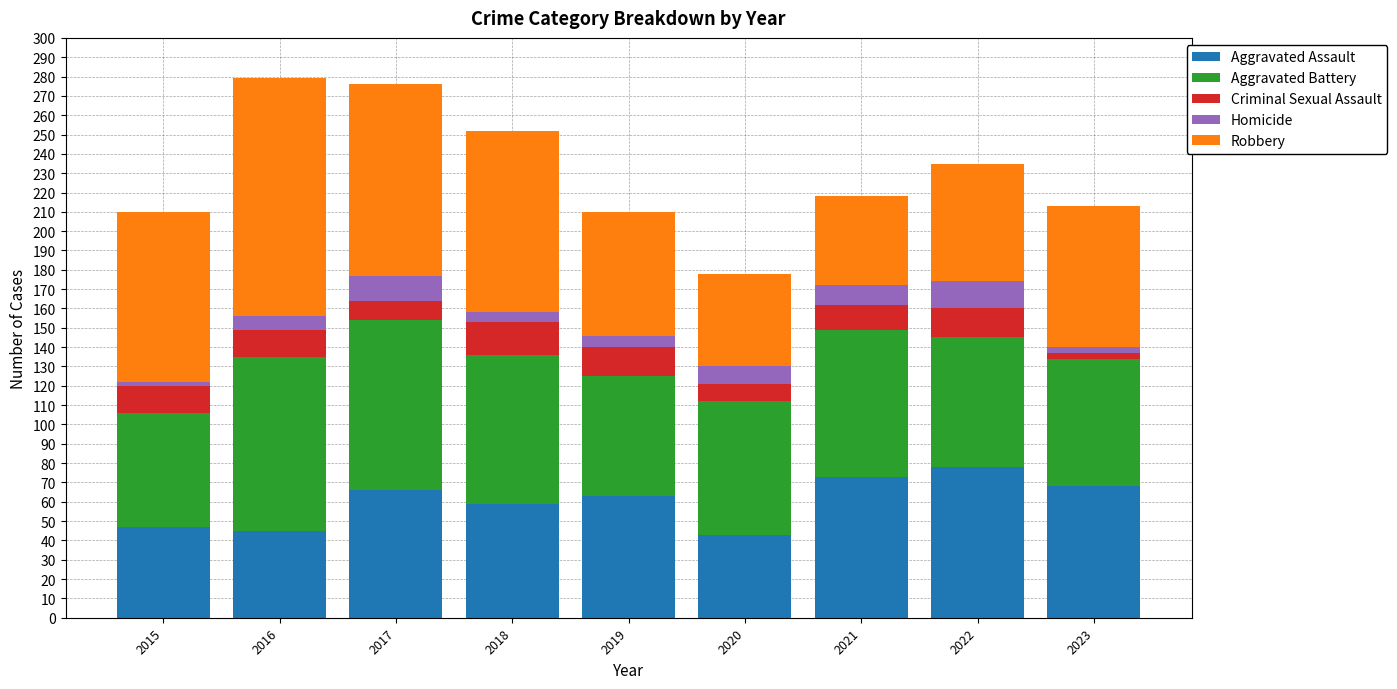

What is the difference between the second highest and second lowest values in the Aggravated Assault series?

28